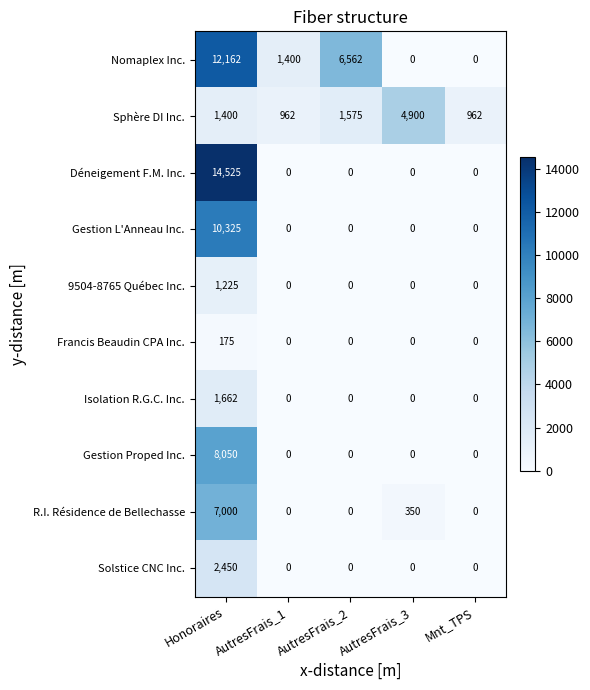

True or false: Gestion L'Anneau Inc. has a value of -3115 at AutresFrais_3.

False